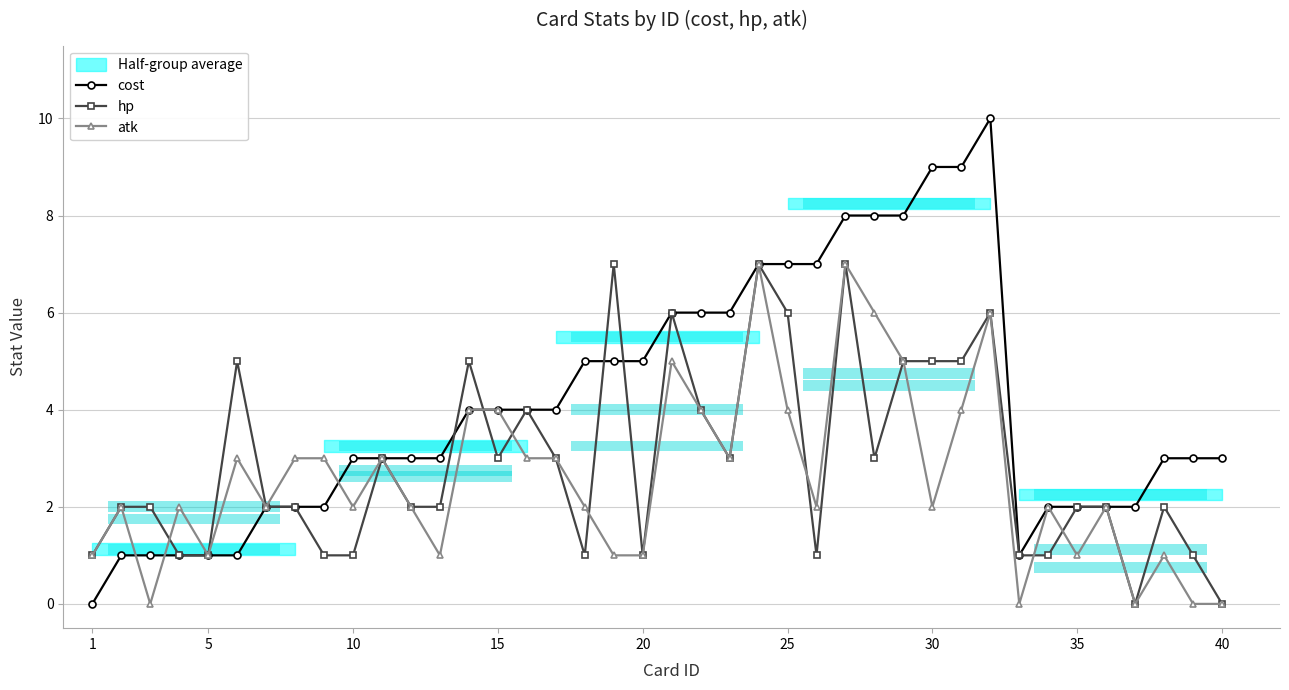

How many data points in cost are above 3?

19